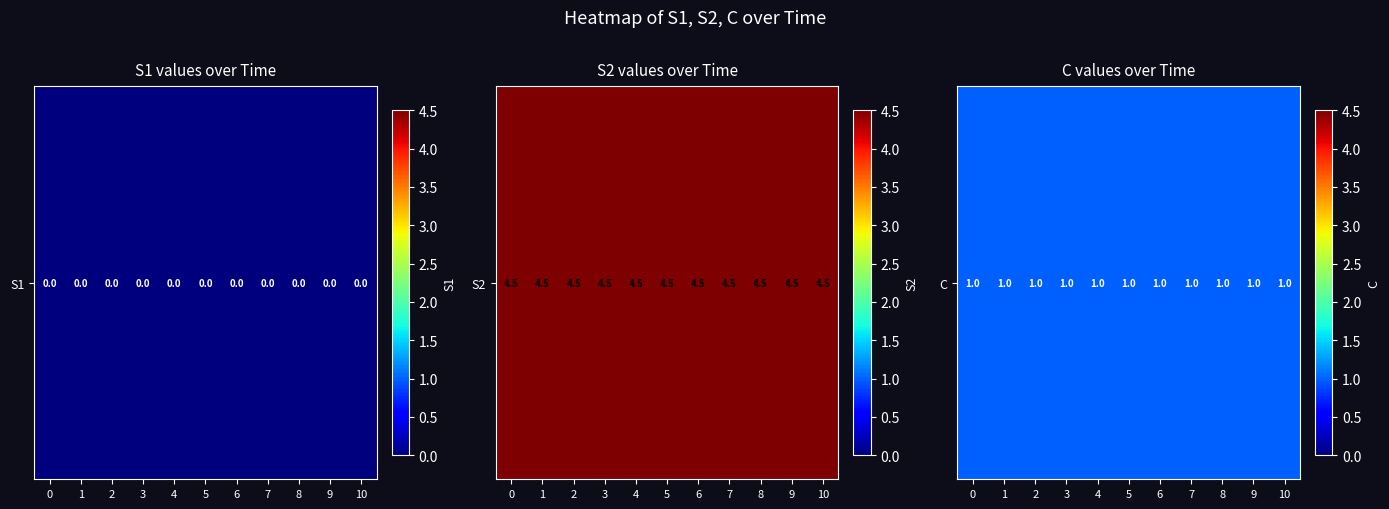

Rank the series by their maximum value, from highest to lowest.

S2, C, S1